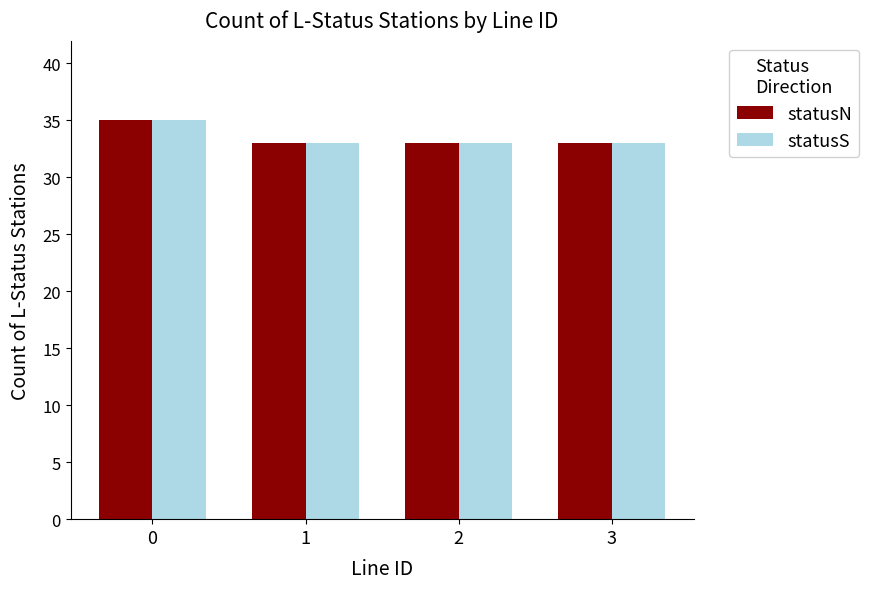

The value of statusN at 3 is 33. True or false?

True